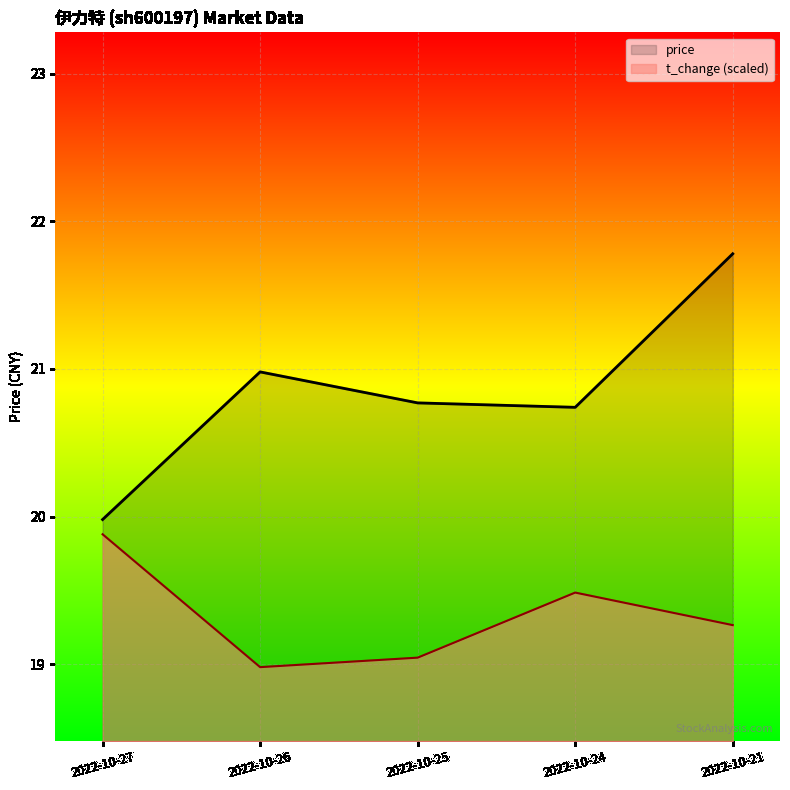

What is the difference between the second highest and minimum values in the price series?

1.0